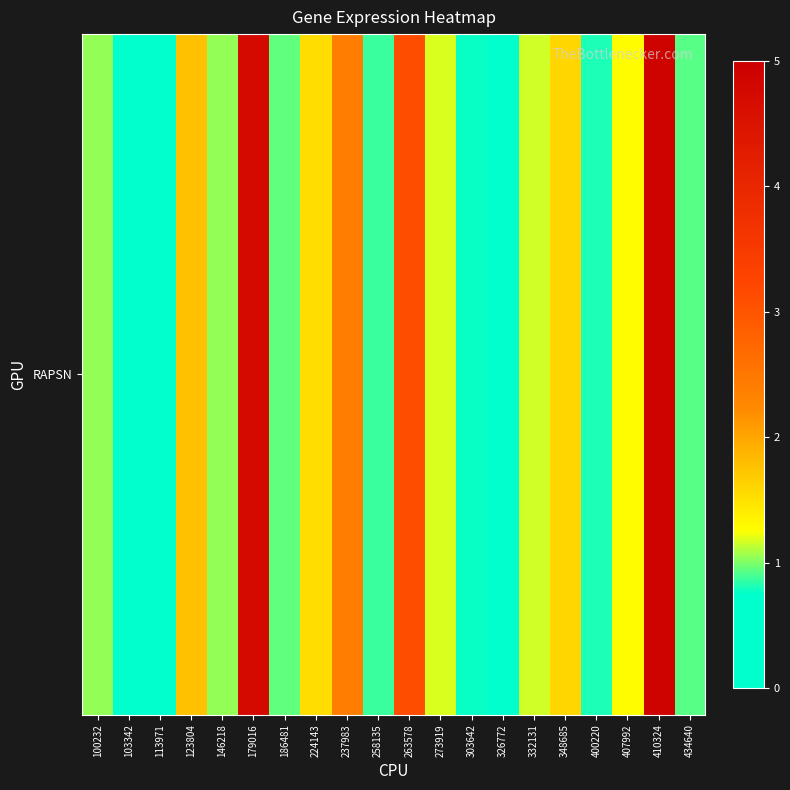

What is the change in value from 103342 to 326772?

+0.4